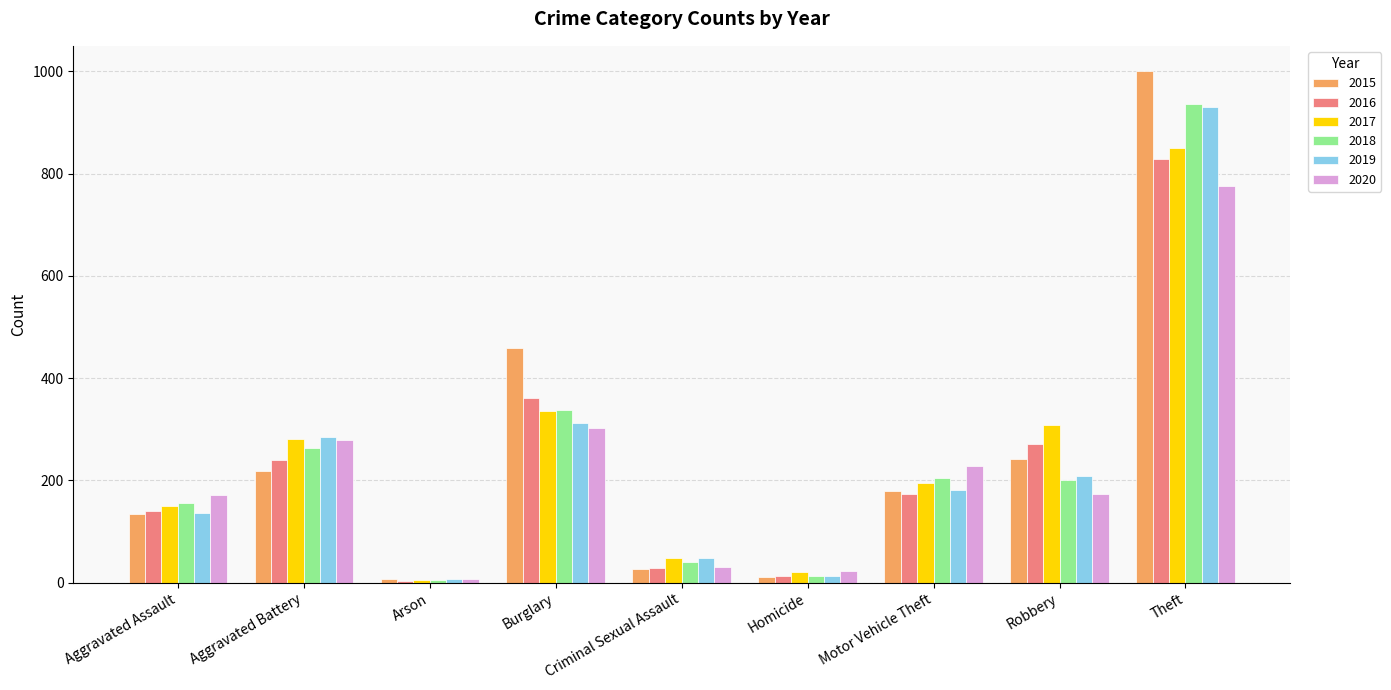

Is the value of 2017 at Criminal Sexual Assault greater than the value of 2020 at Aggravated Assault?

No